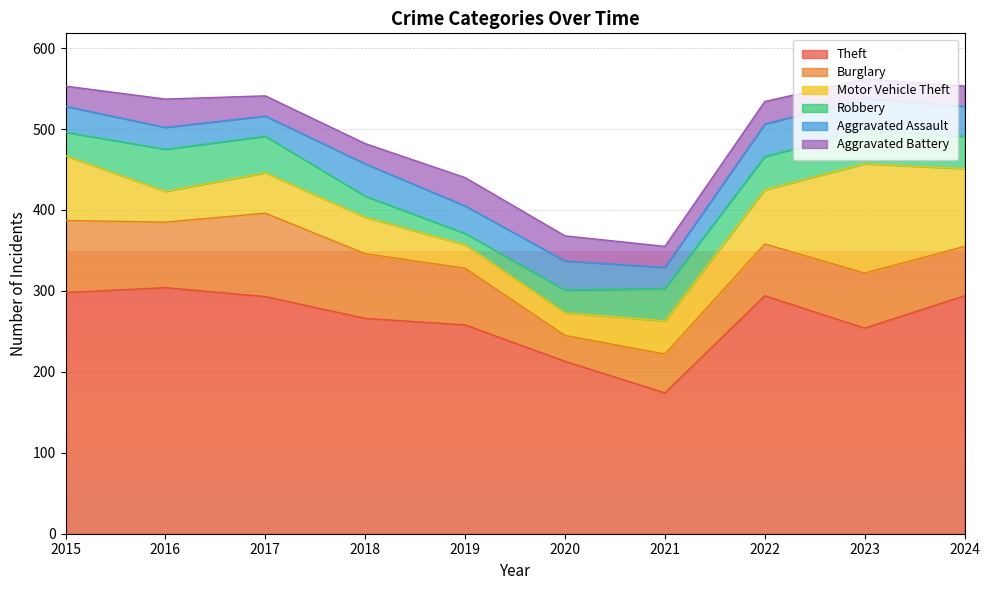

At which category is the sum across all series the highest?

2023